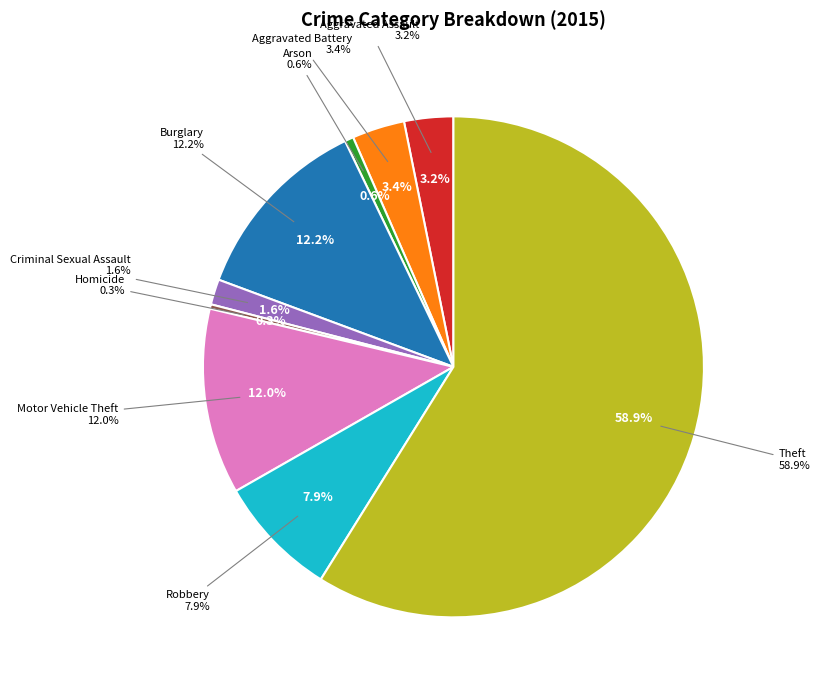

Count the number of slices in the pie.

9